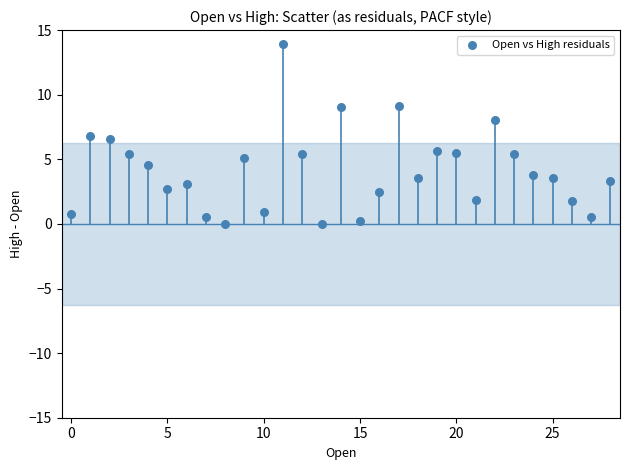

What is the range of Y values (max minus min)?

13.9